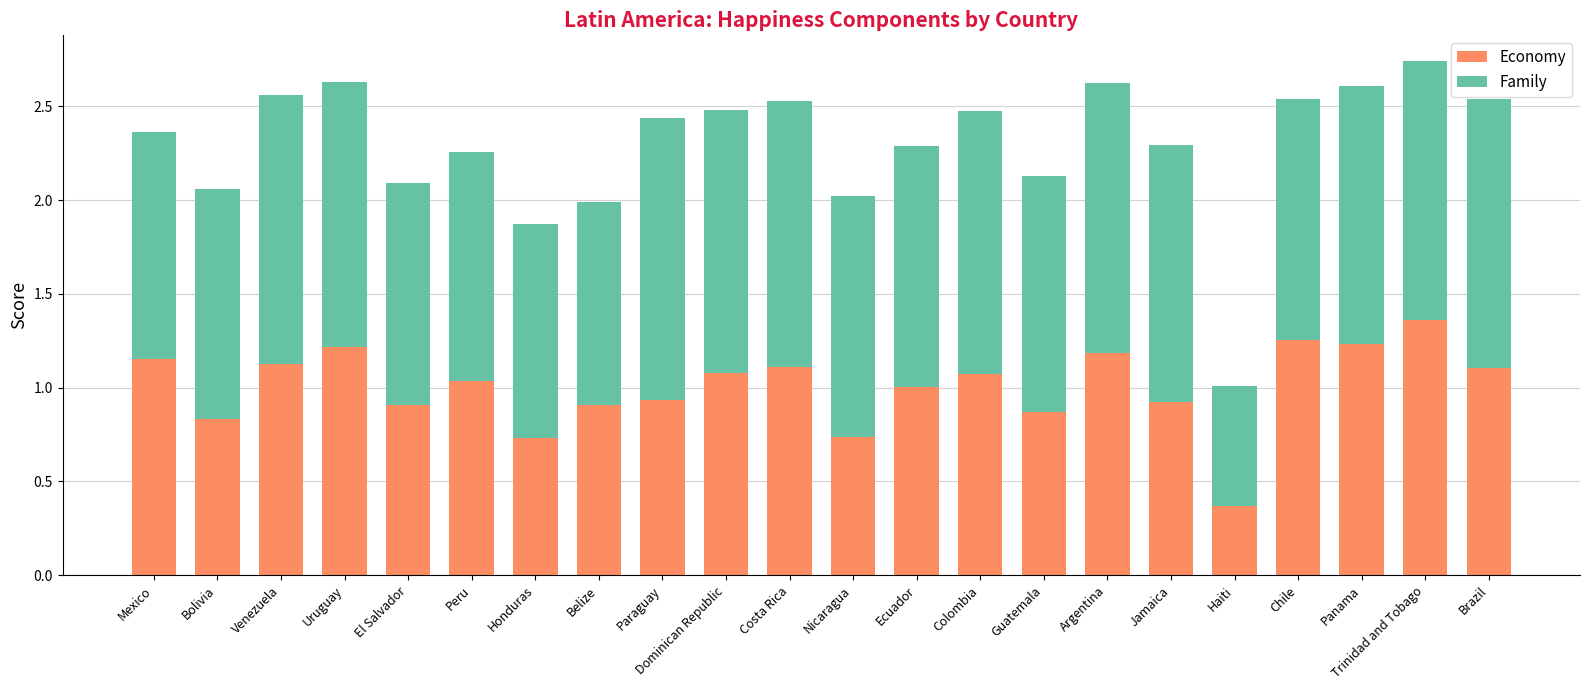

What is the total value across all series at Colombia?

2.5